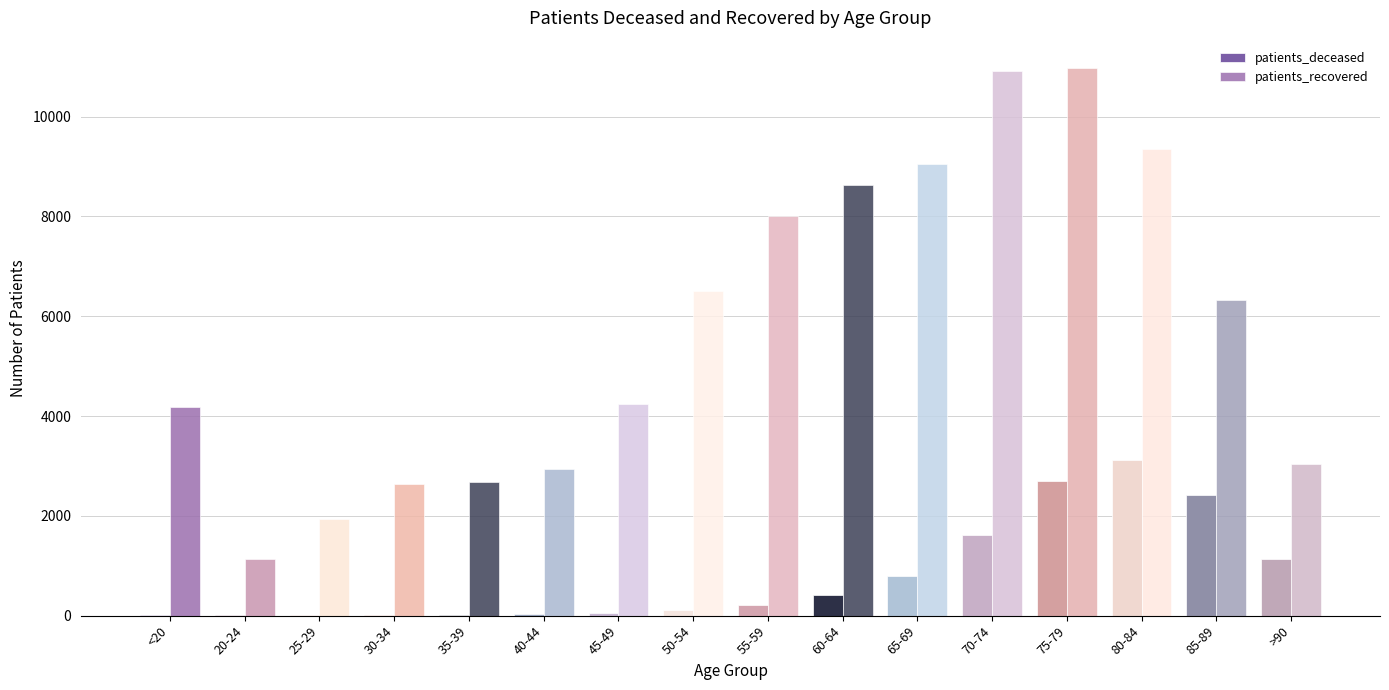

The patients_deceased series shows 1101 at 85-89. True or false?

False